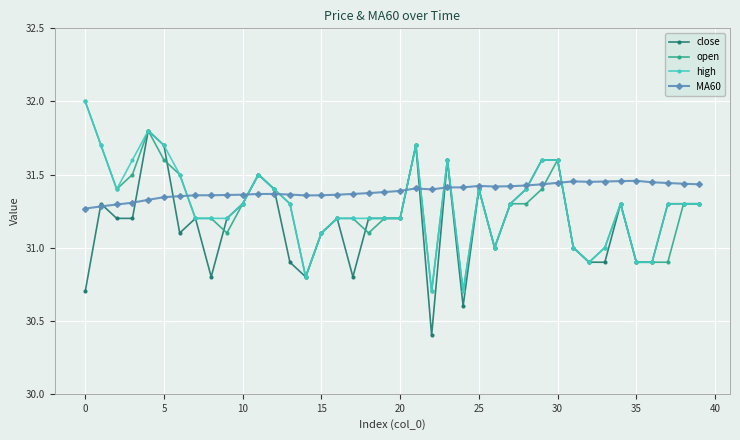

What is the minimum value shown in the chart?

30.4